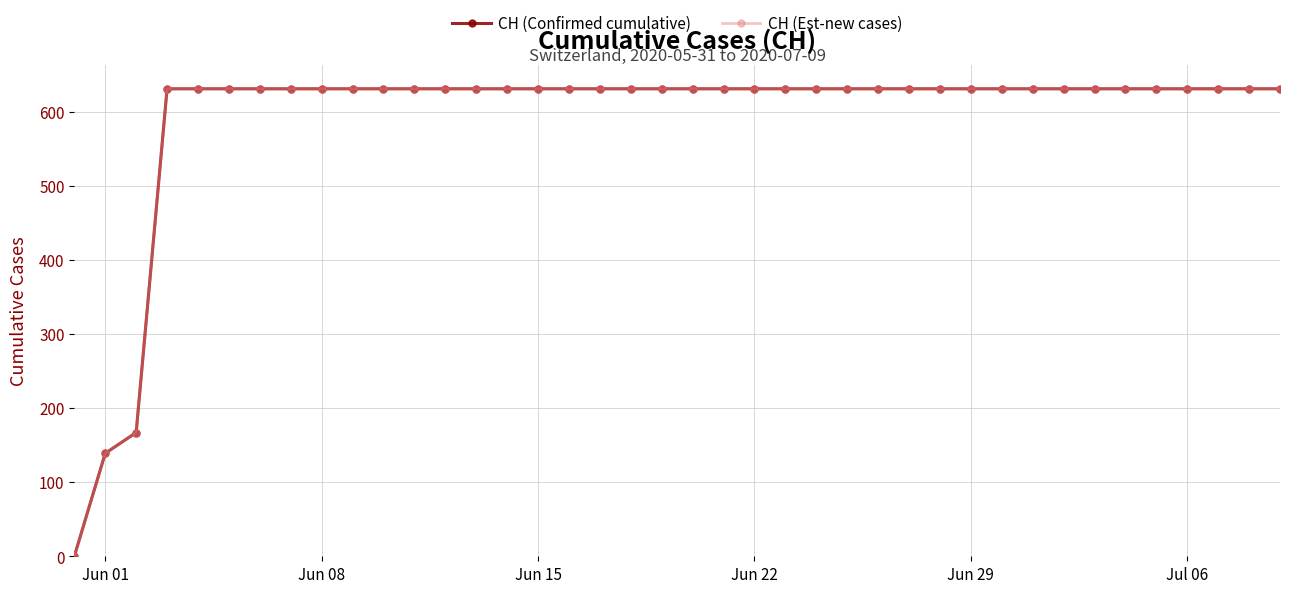

Does the chart have visible grid lines?

Yes